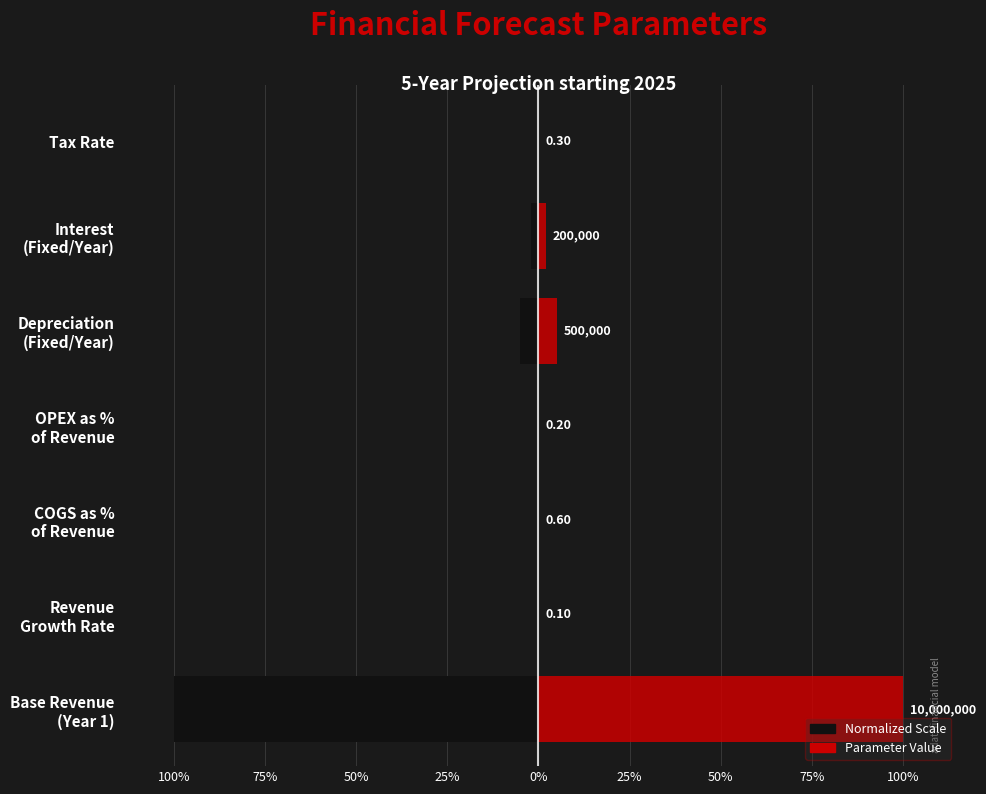

What is the average value of the Relative Scale (Left) series?

-15.3